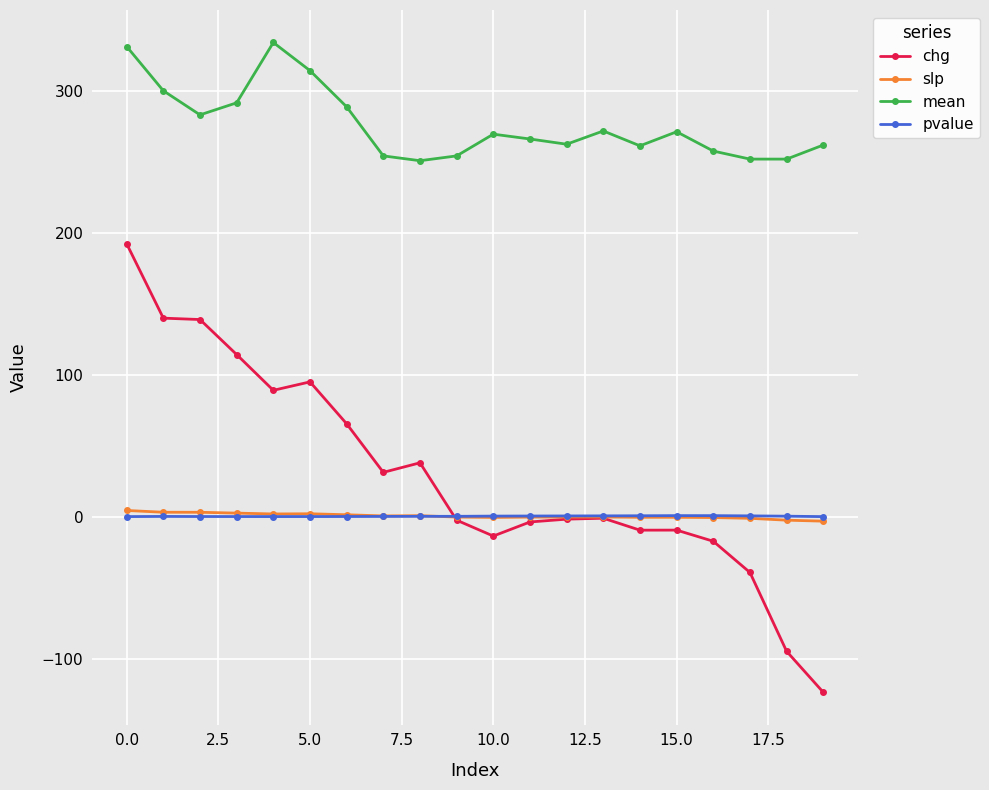

True or false: pvalue has more than 0 interior local peaks.

True